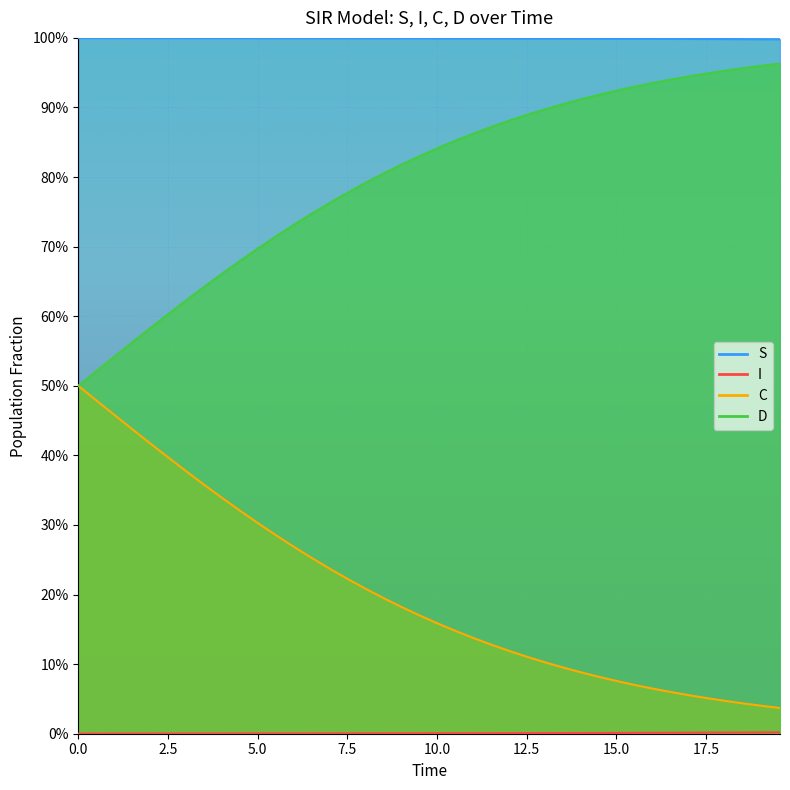

List the series in order of their overall mean, highest first.

S_line, D_line, C_line, I_line